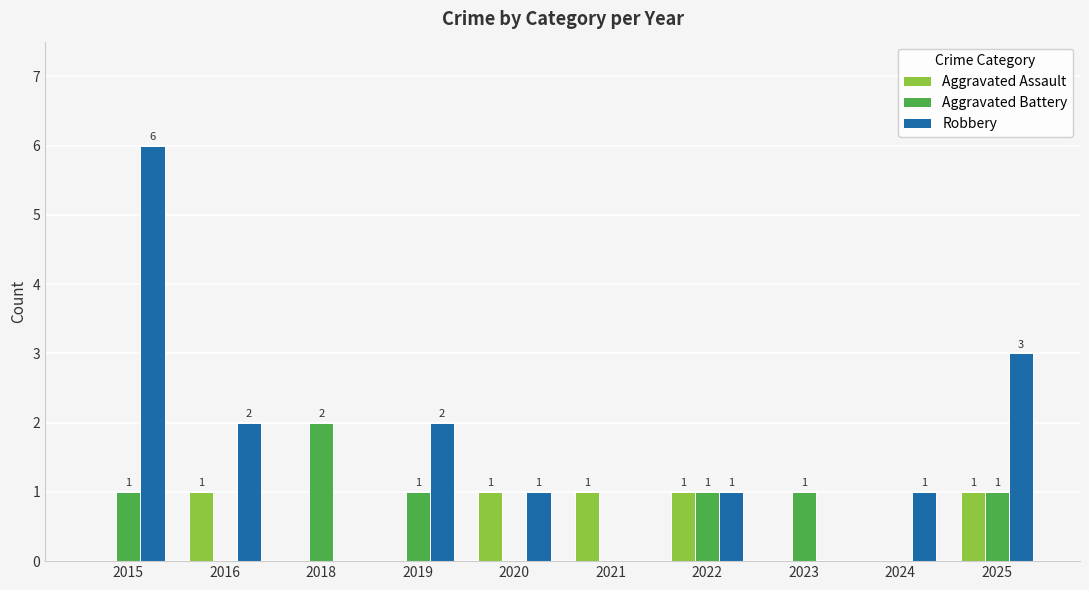

What is the sum of all Robbery values?

16